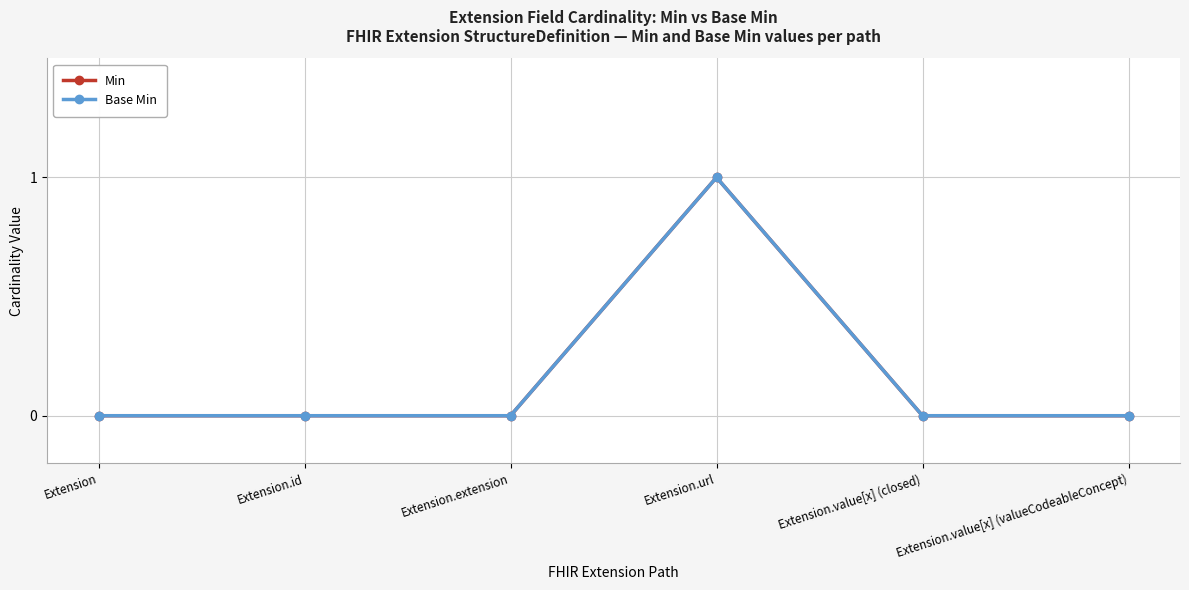

Reading left to right, transcribe all the data shown in this chart.

Min: 0	0	0	1	0	0
Base Min: 0	0	0	1	0	0